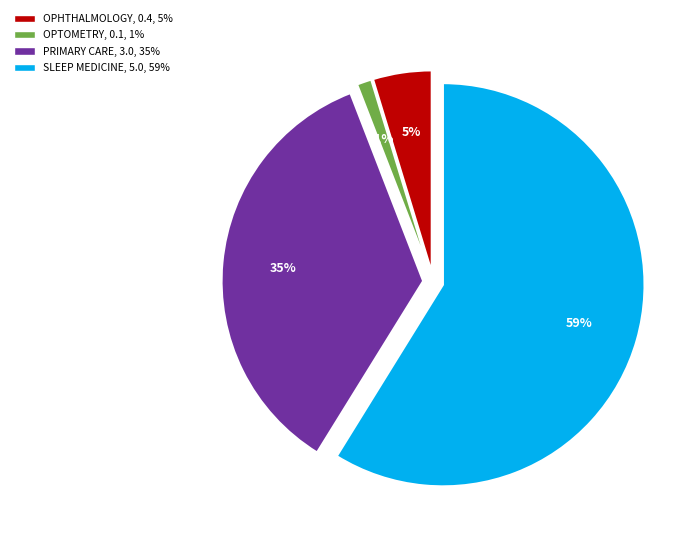

Is there a majority slice in this chart?

Yes